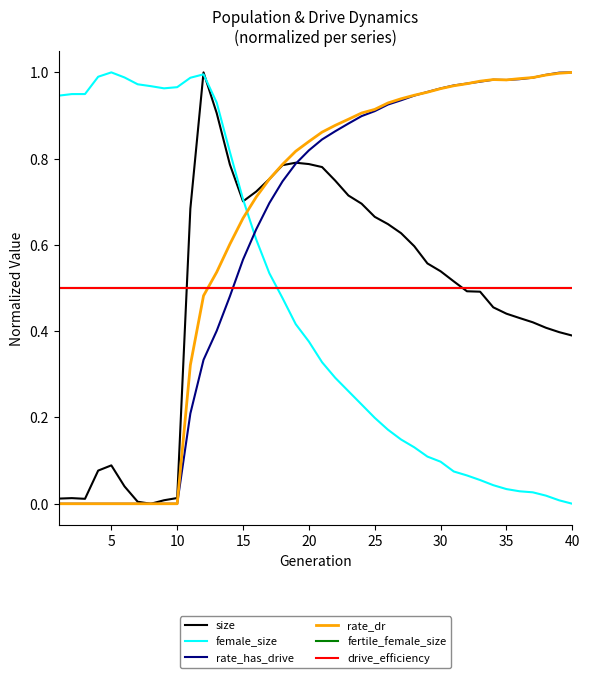

At which category is the sum across all series the highest?

20